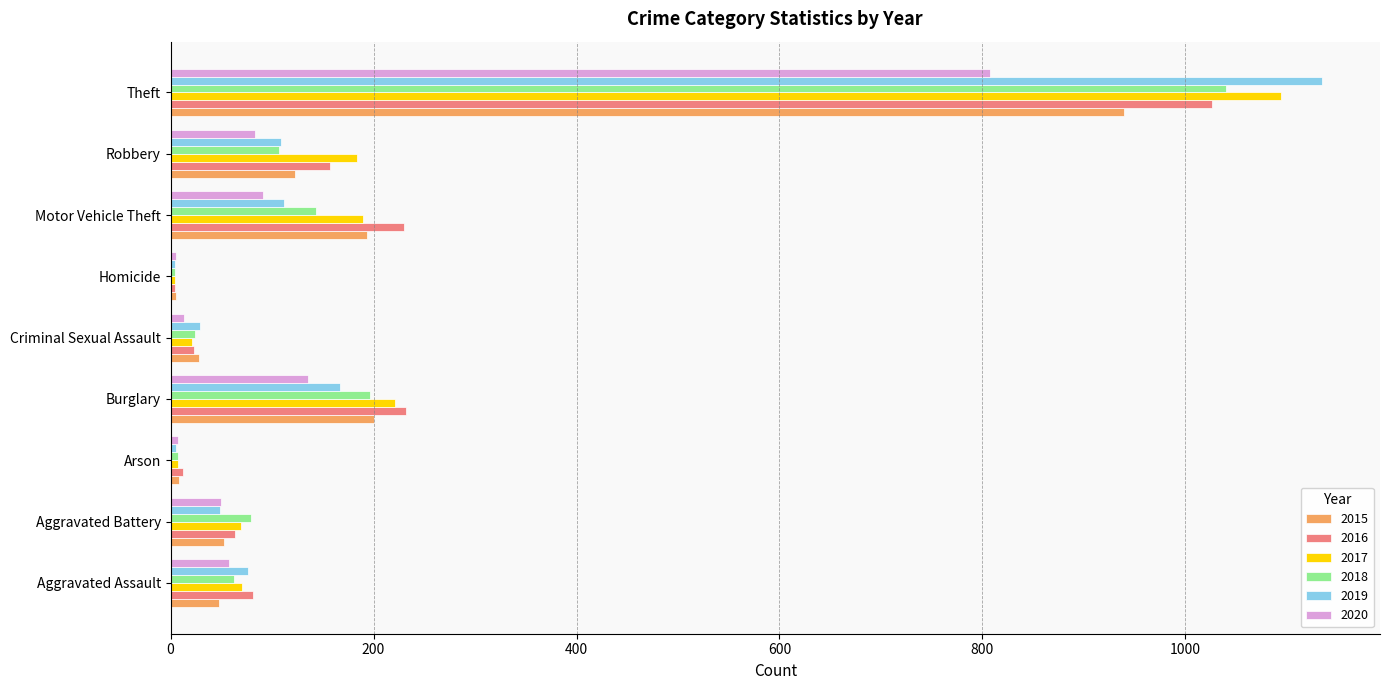

Which series has the largest range (max minus min)?

2019